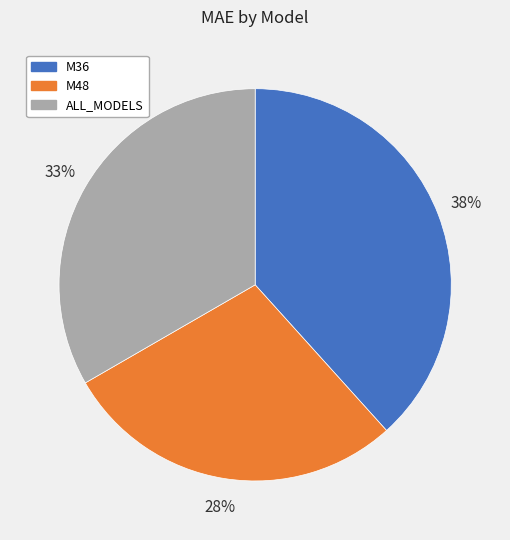

Which category has the smallest portion of the pie?

M48